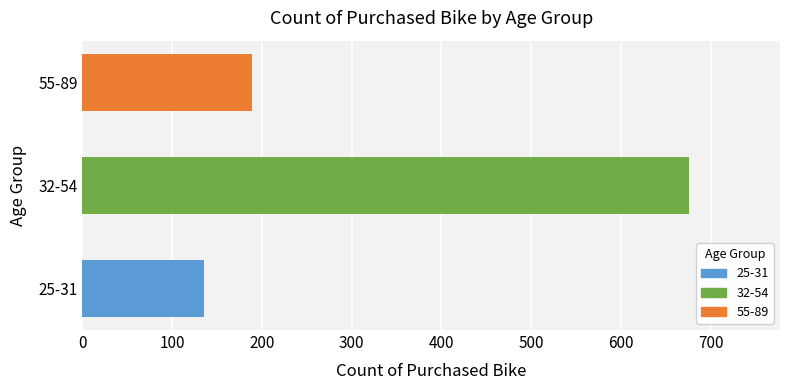

Reading bottom to top, what are all the values shown in this chart?

25-31=135	32-54=676	55-89=189